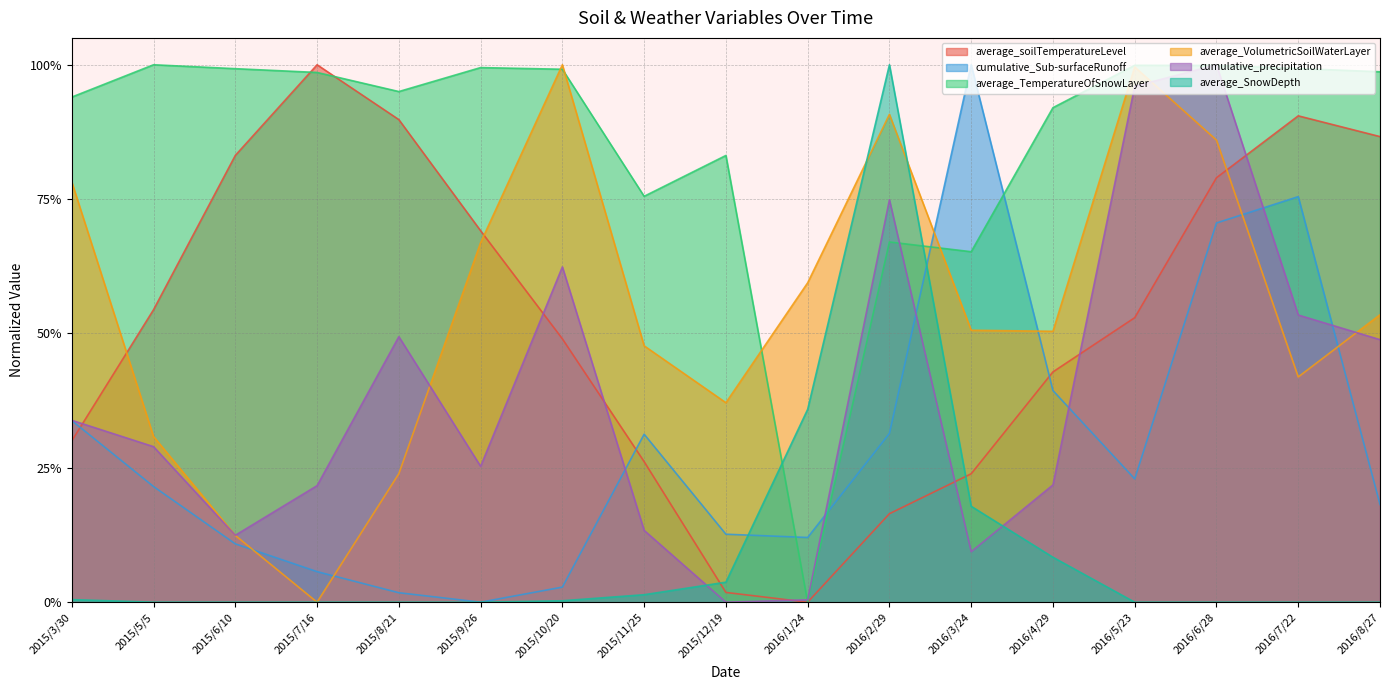

List the series in order of their peak value, lowest first.

average_soilTemperatureLevel, cumulative_Sub-surfaceRunoff, average_TemperatureOfSnowLayer, average_VolumetricSoilWaterLayer, cumulative_precipitation, average_SnowDepth